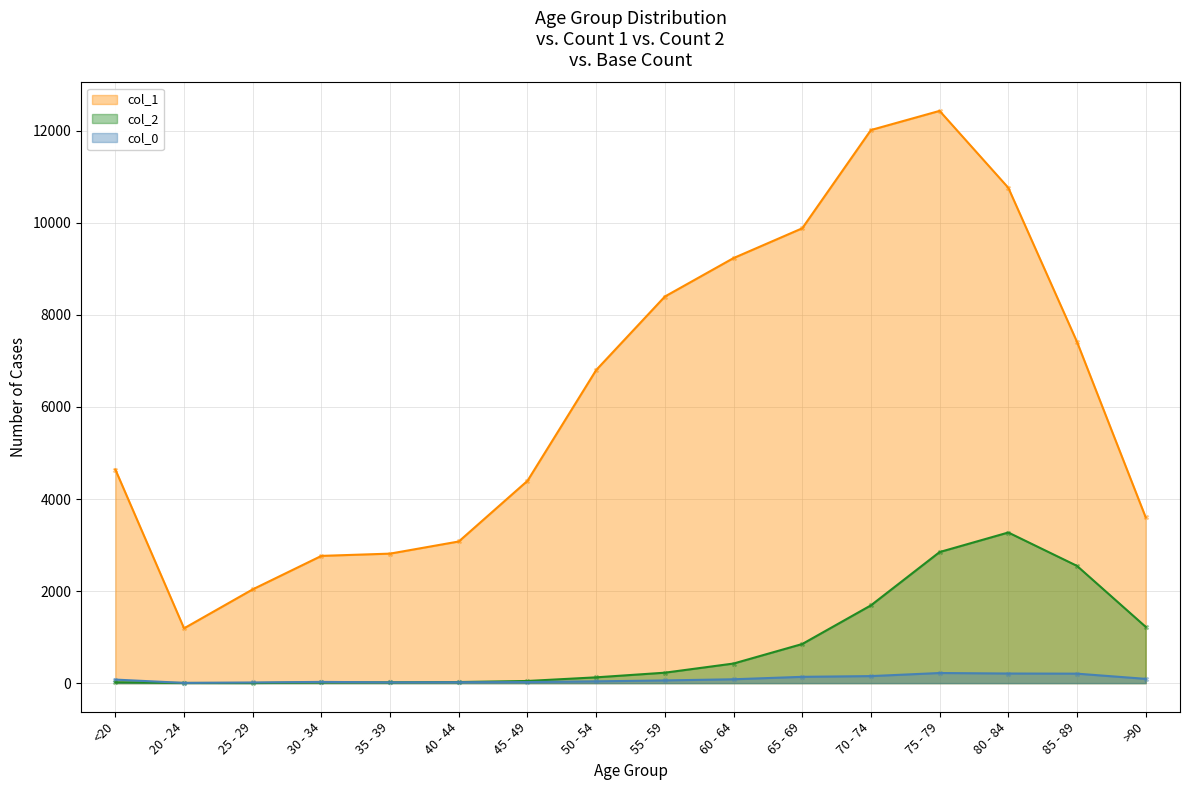

What are all the series names shown in the legend?

col_1, col_2, col_0